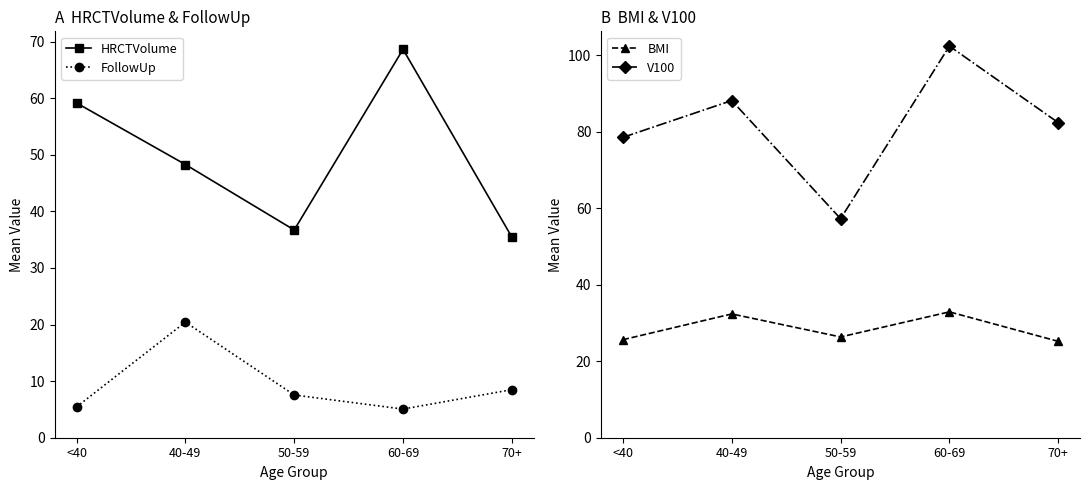

What are all the series names shown in the legend?

HRCTVolume, FollowUp, BMI, V100